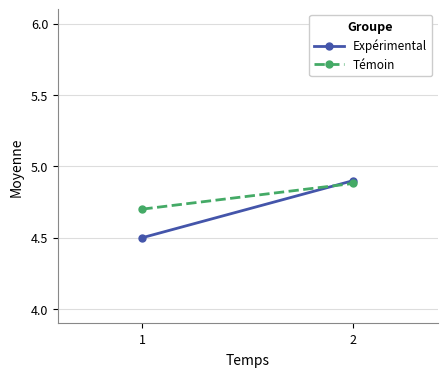

Is this an area chart (filled region under the line)?

No